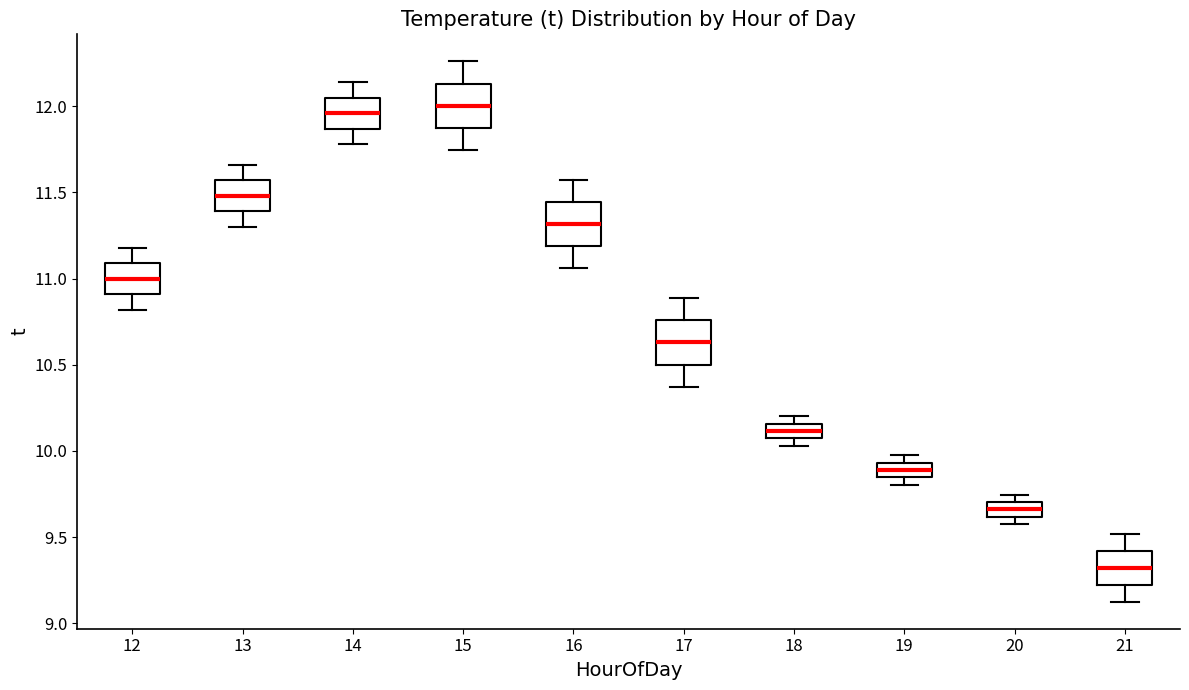

Reading left to right, read every box against the y-axis: the position of its median line, the range the box covers, and the ends of its whiskers. The values are not printed on the chart, so give them approximately, as read against the axis.

12: median 11.00, box 10.90 to 11.10, whiskers 10.80 to 11.20
13: median 11.50, box 11.40 to 11.55, whiskers 11.30 to 11.65
14: median 11.95, box 11.85 to 12.05, whiskers 11.80 to 12.15
15: median 12.00, box 11.85 to 12.15, whiskers 11.75 to 12.25
16: median 11.30, box 11.20 to 11.45, whiskers 11.05 to 11.55
17: median 10.65, box 10.50 to 10.75, whiskers 10.35 to 10.90
18: median 10.10, box 10.05 to 10.15, whiskers 10.05 (below the box's lower edge) to 10.20
19: median 9.90, box 9.85 to 9.95, whiskers 9.80 to 9.95 (just above the box's upper edge)
20: median 9.65, box 9.60 to 9.70, whiskers 9.60 (just below the box's lower edge) to 9.75
21: median 9.30, box 9.20 to 9.40, whiskers 9.15 to 9.50